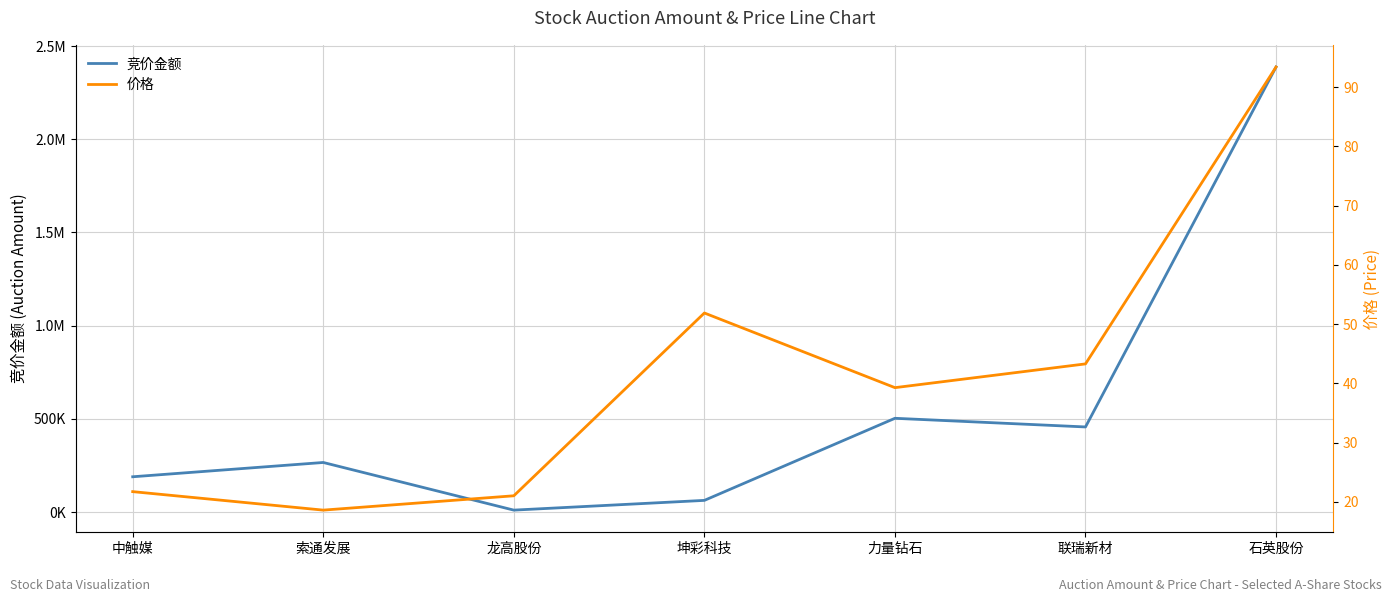

True or false: 价格 and 竞价金额 cross at least once.

False